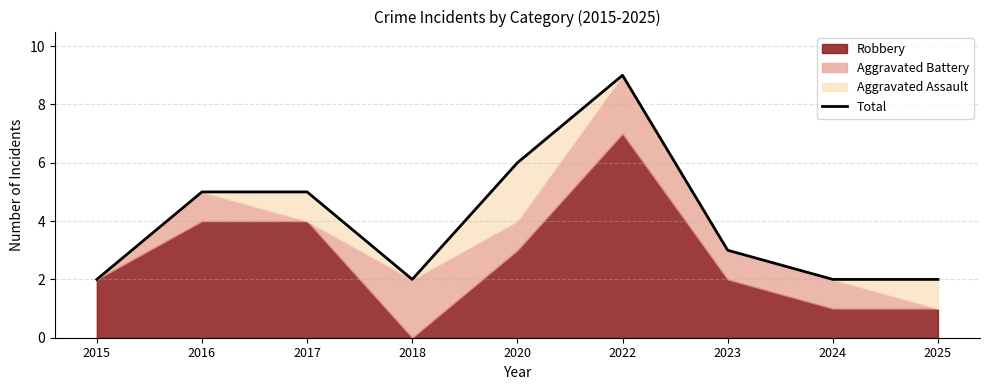

True or false: the data shows 2 at 2015.

True